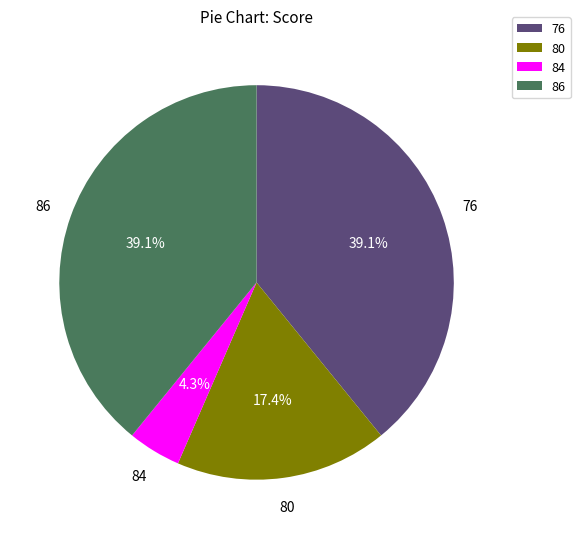

Which slice is the smallest?

84